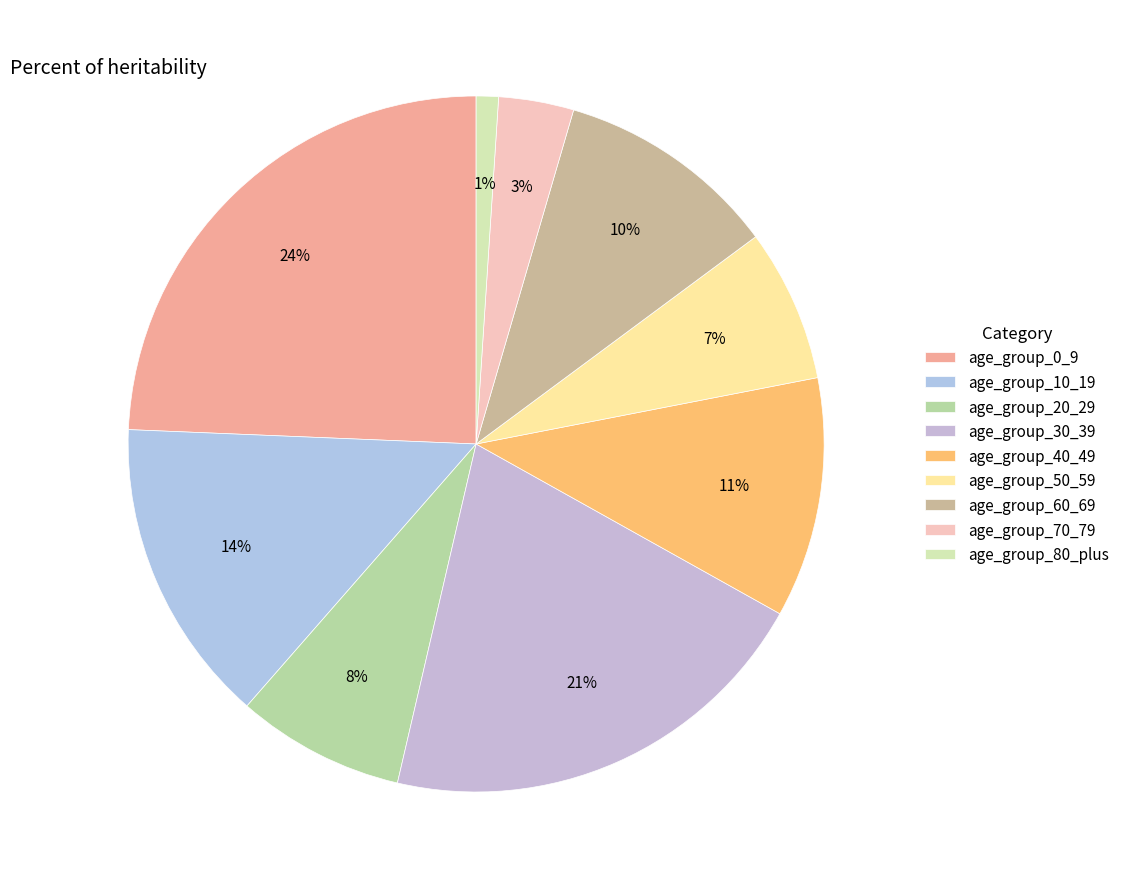

How much of the chart is everything except age_group_60_69?

89.7%